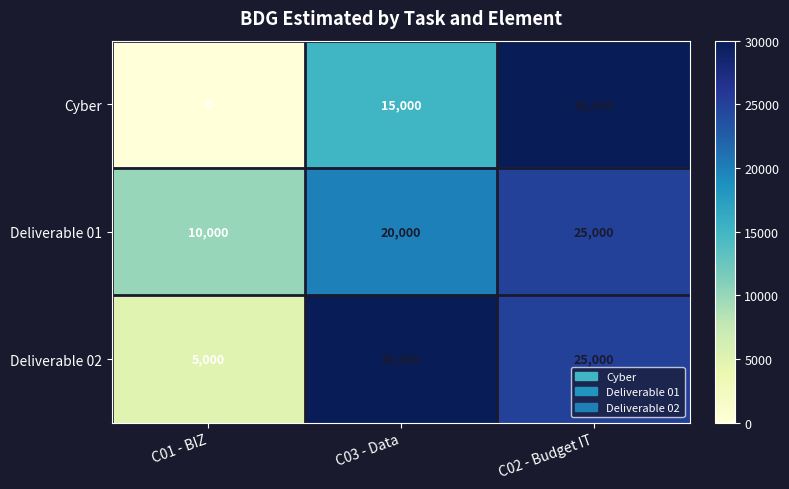

Rank the series at C01 - BIZ from lowest to highest value.

Cyber, Deliverable 02, Deliverable 01